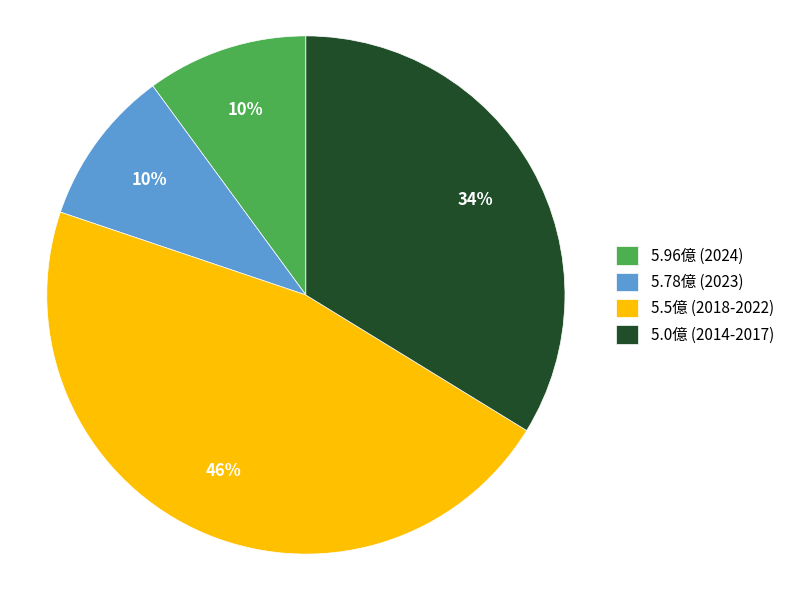

How many slices are in this pie chart?

4